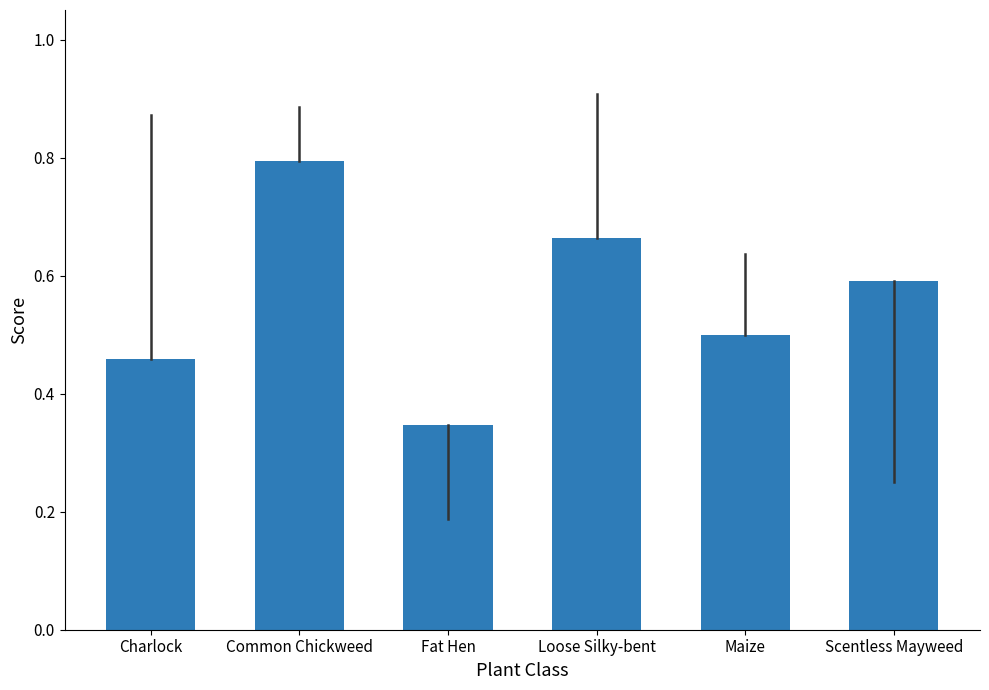

What is the sum of all values?

3.4